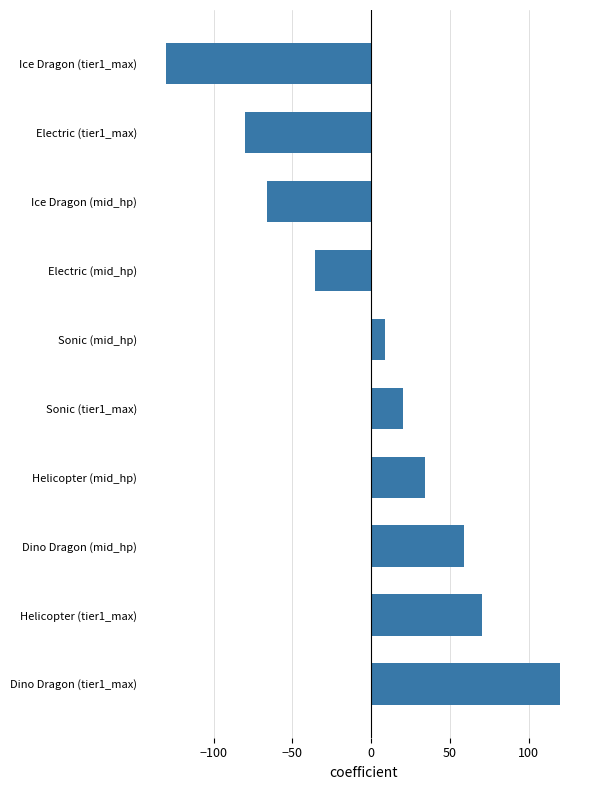

Reading bottom to top, extract all data points from this chart.

120	70	59	34	20	9	-36	-66	-80	-130